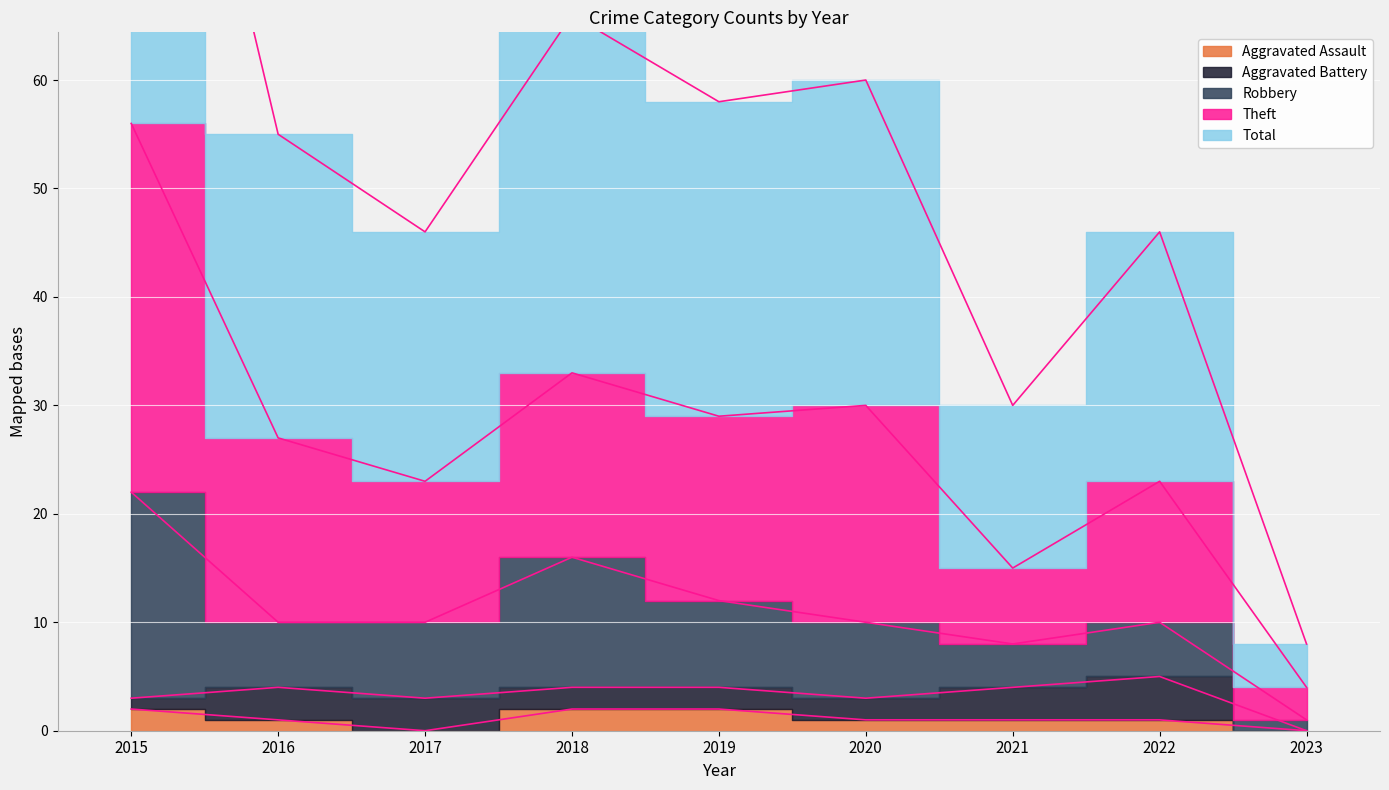

Is the value of Total at 2020 greater than the value of Theft at 2019?

No